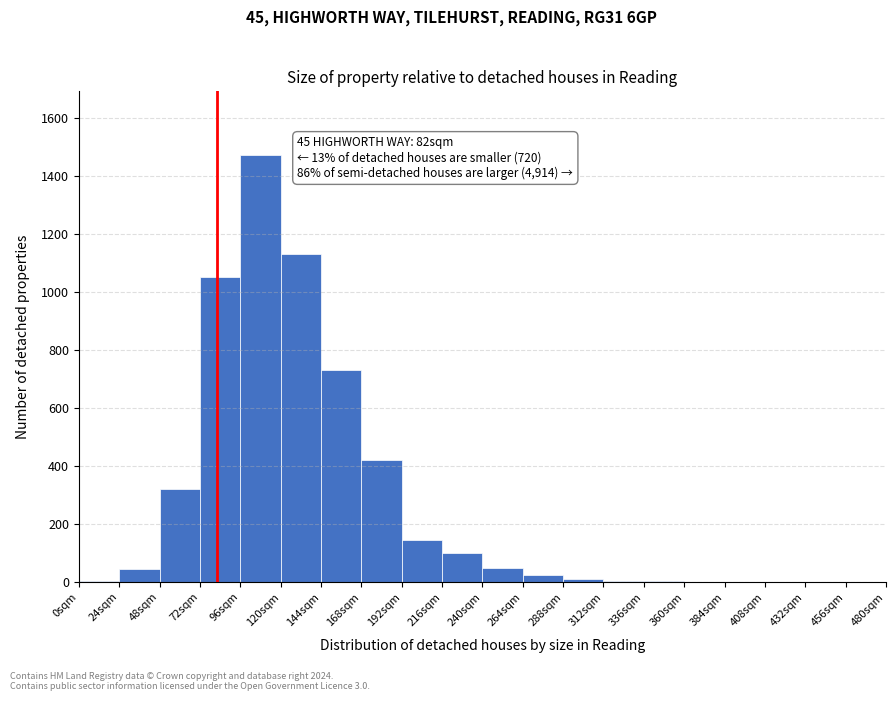

Over which range of the x-axis is the bar tallest?

96 to 120